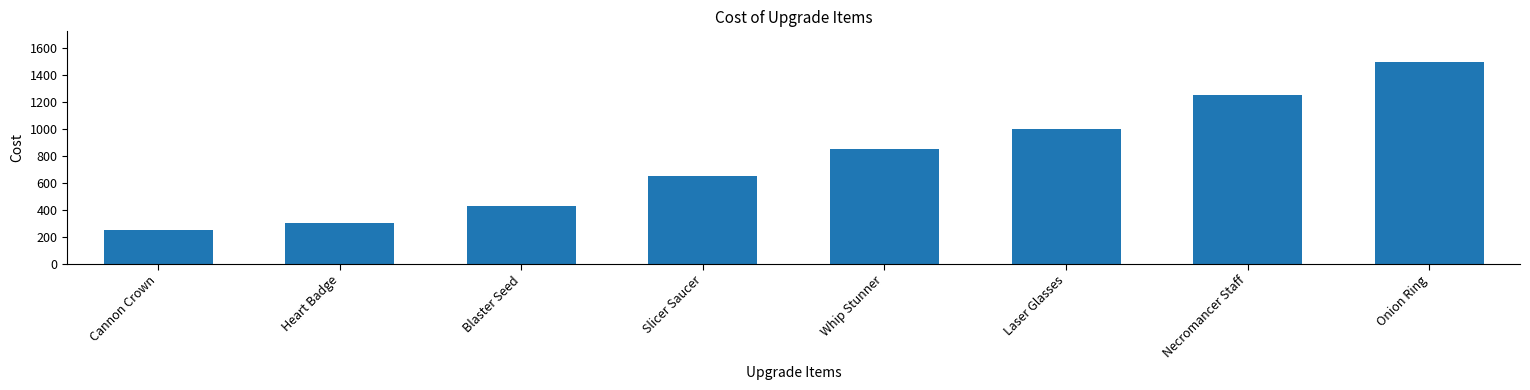

How many categories are shown in the chart?

8